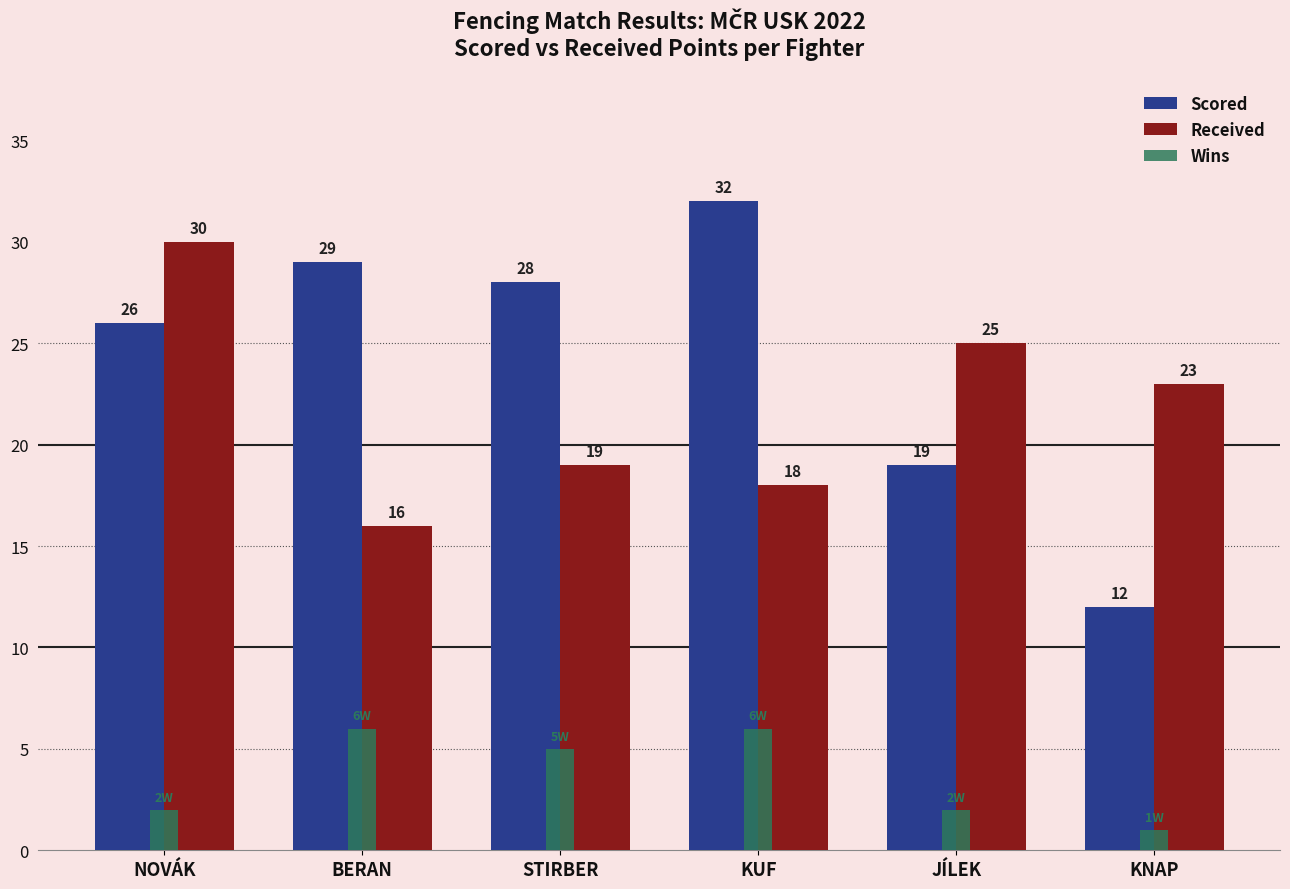

What is the value of the Scored bar at the 4th from the left?

32